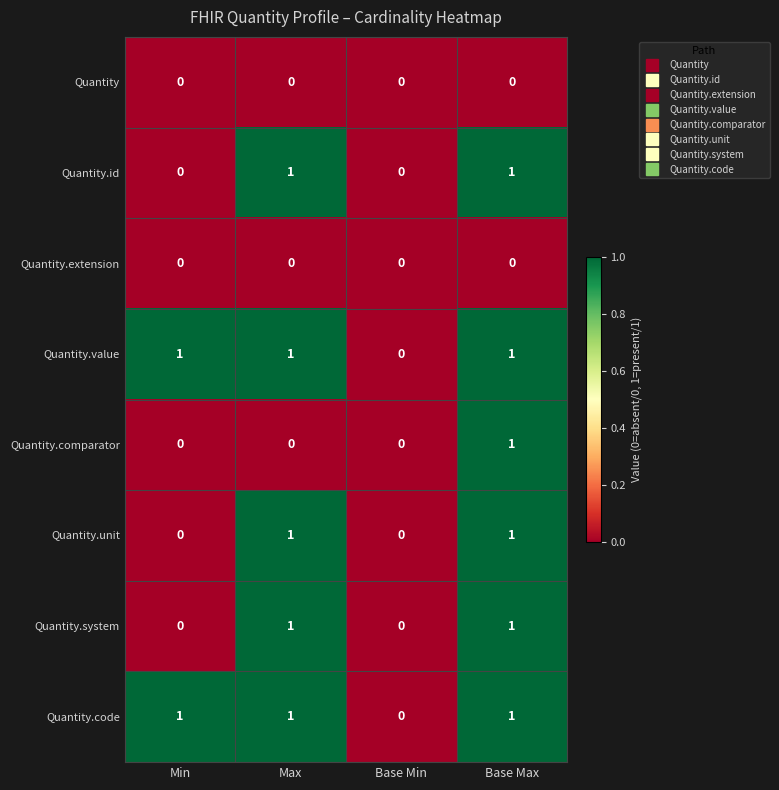

What is the sum of all Quantity.value values?

3